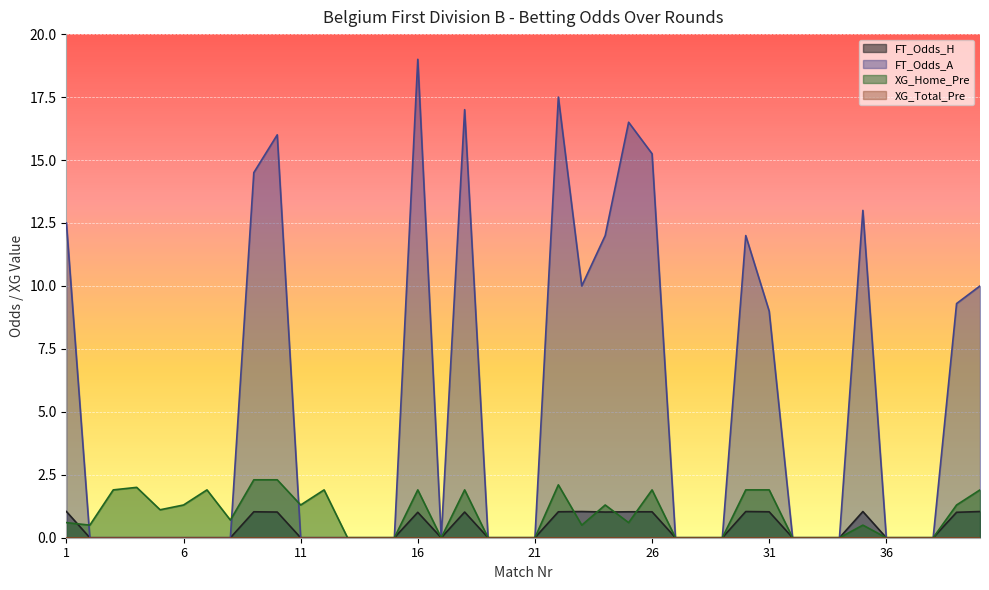

Between 32 and 1, which is larger?

1